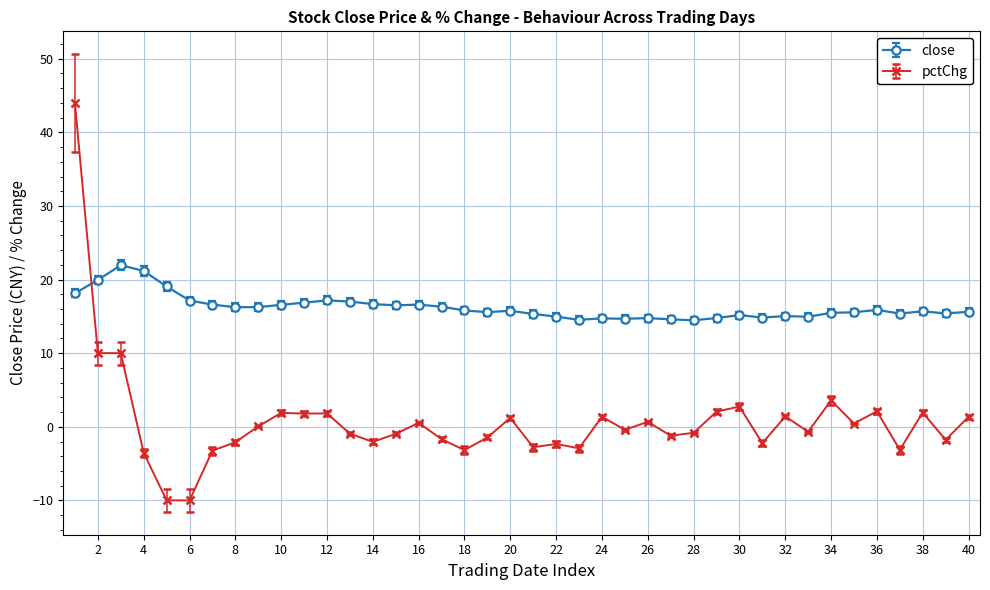

What is the sum of all pctChg values?

31.7